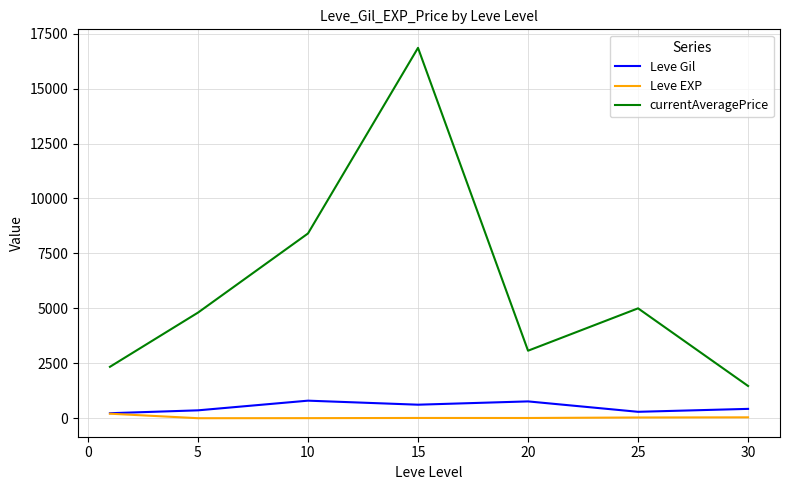

True or false: currentAveragePrice and Leve EXP intersect in this chart.

False